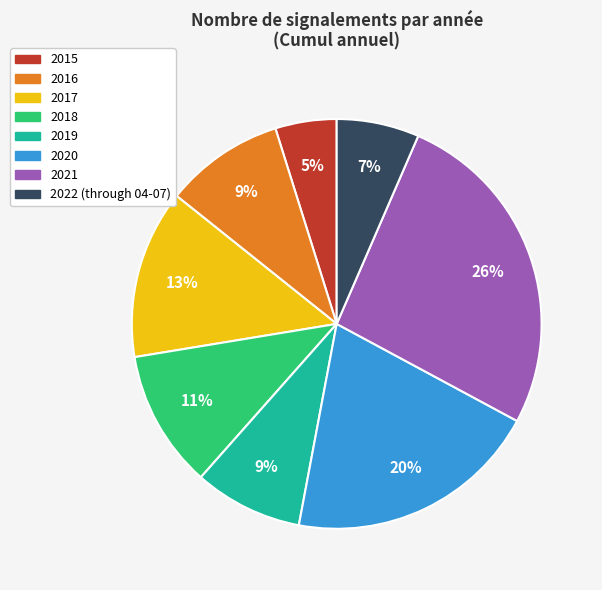

Approximately how many times larger is the value at 2017 compared to 2018?

1.2